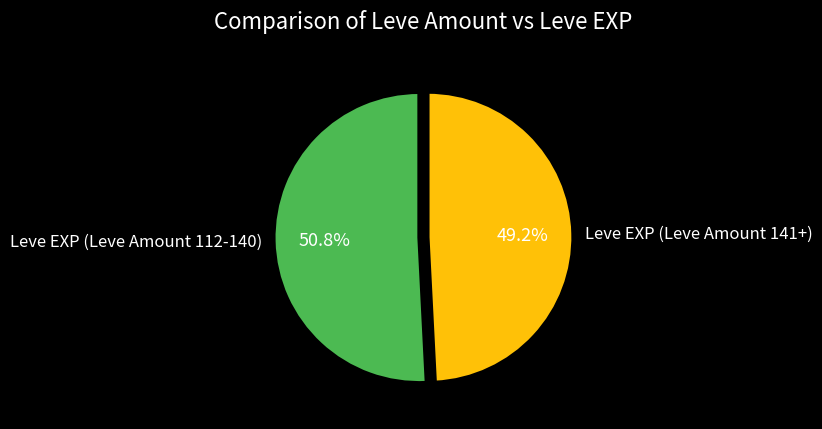

How many slices are in this pie chart?

2